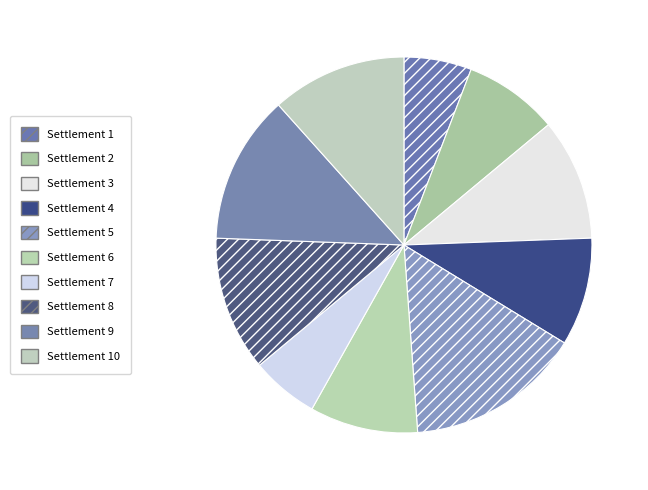

Is the sum of Settlement 3 and Settlement 7 greater than half?

No